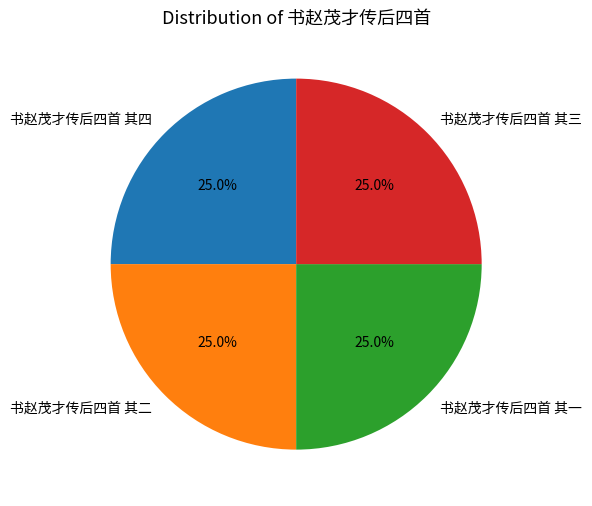

Approximately how many times larger is the value at 书赵茂才传后四首 其四 compared to 书赵茂才传后四首 其一?

1.0